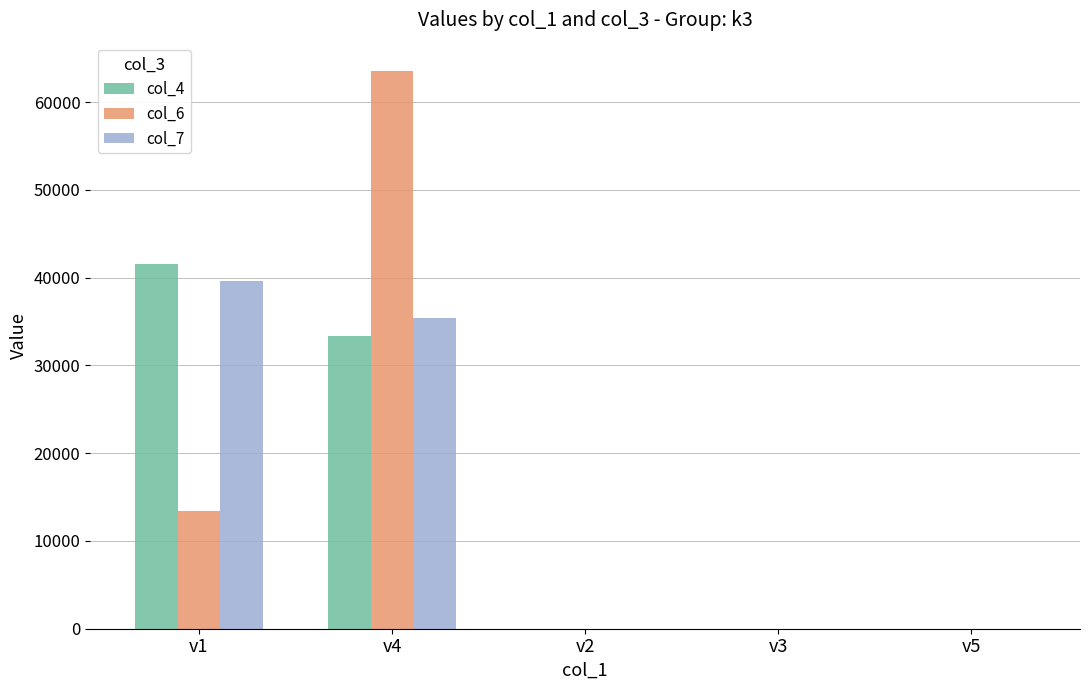

Reading left to right, what are all the values shown in this chart?

col_4: 41600	33400	0	0	0
col_6: 13400	63600	0	0	0
col_7: 39600	35400	0	0	0